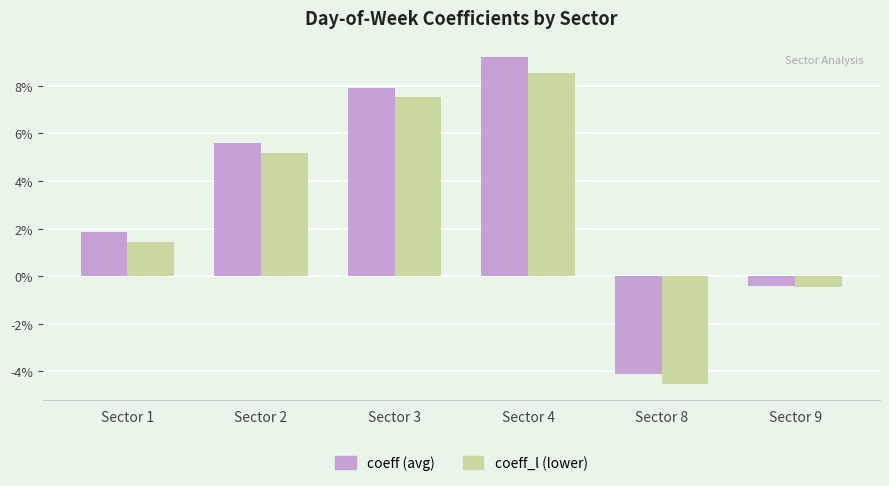

True or false: coeff_l (lower) has a value of 1.4 at Sector 1.

True